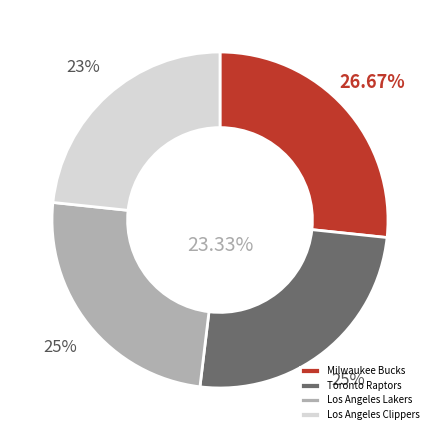

To the nearest percent, what portion does Toronto Raptors represent?

25%